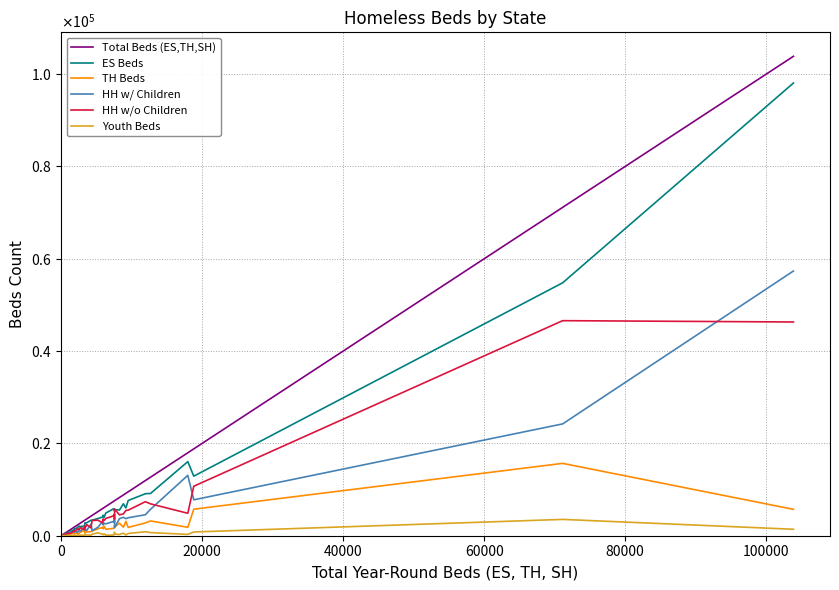

The HH w/o Children series shows 2116 at 27. True or false?

False